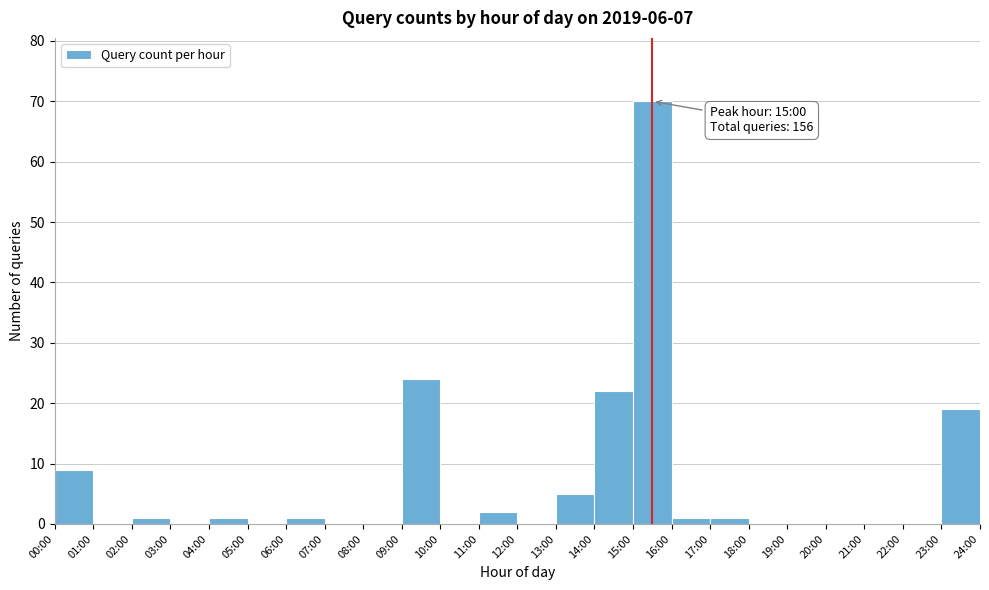

Reading left to right, transcribe all the data shown in this chart.

00:00=9	01:00=0	02:00=1	03:00=0	04:00=1	05:00=0	06:00=1	07:00=0	08:00=0	09:00=24	10:00=0	11:00=2	12:00=0	13:00=5	14:00=22	15:00=70	16:00=1	17:00=1	18:00=0	19:00=0	20:00=0	21:00=0	22:00=0	23:00=19